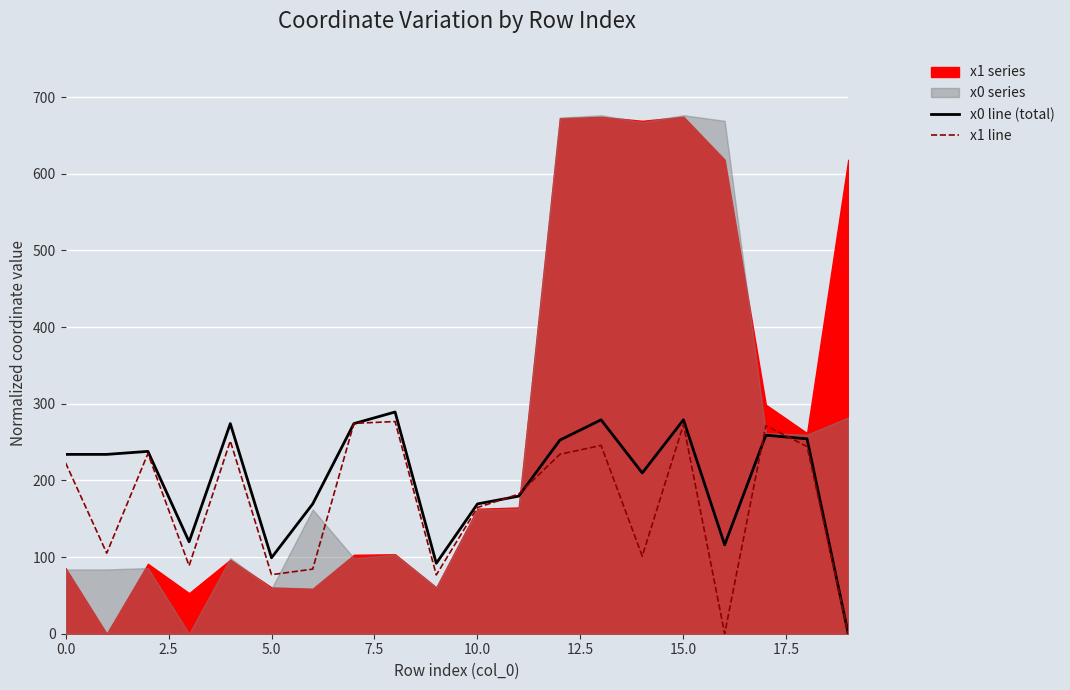

What is the maximum value for x0 line (total)?

289.2